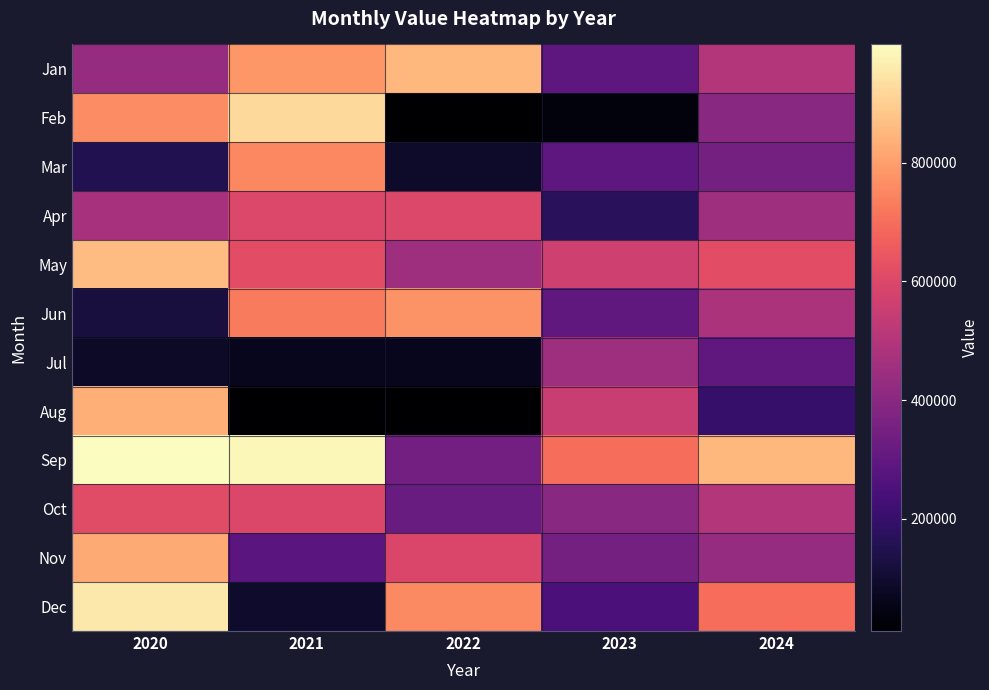

What is the maximum value shown in the chart?

999341.8